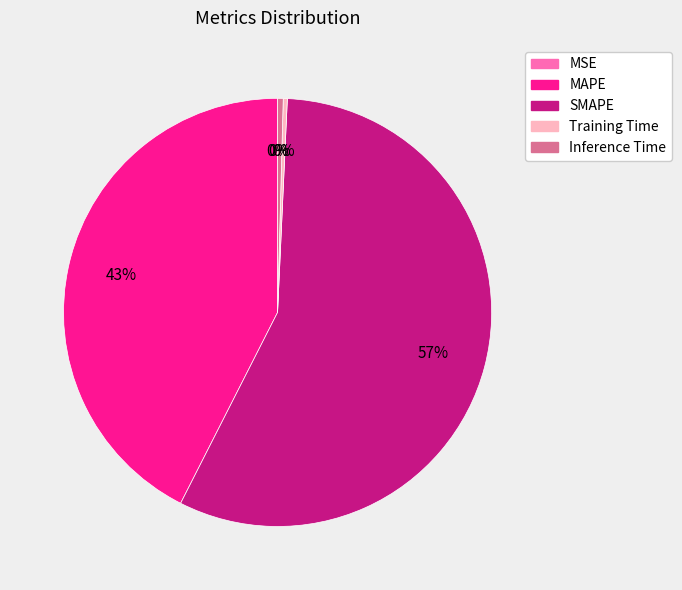

Is there a majority slice in this chart?

Yes